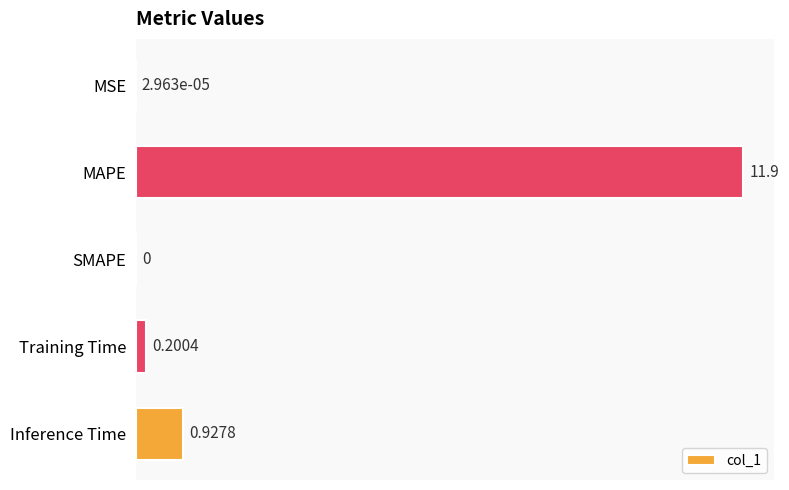

Which has a higher value, SMAPE or Inference Time?

Inference Time